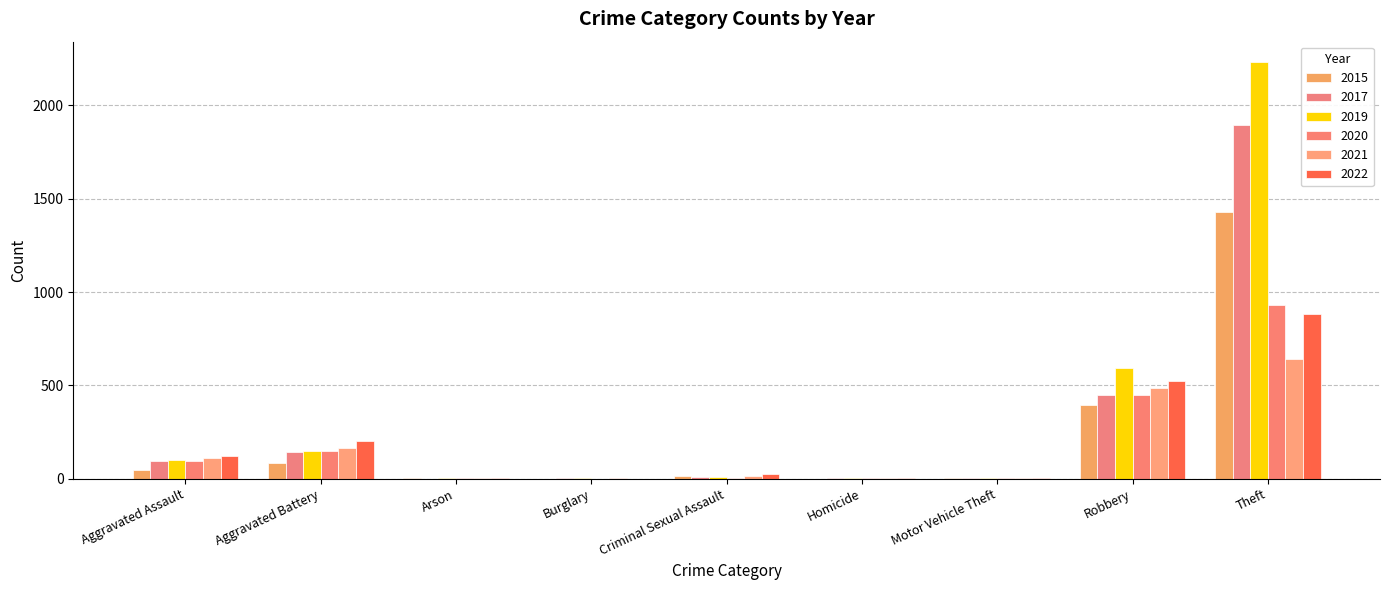

How many data points does each series have?

9